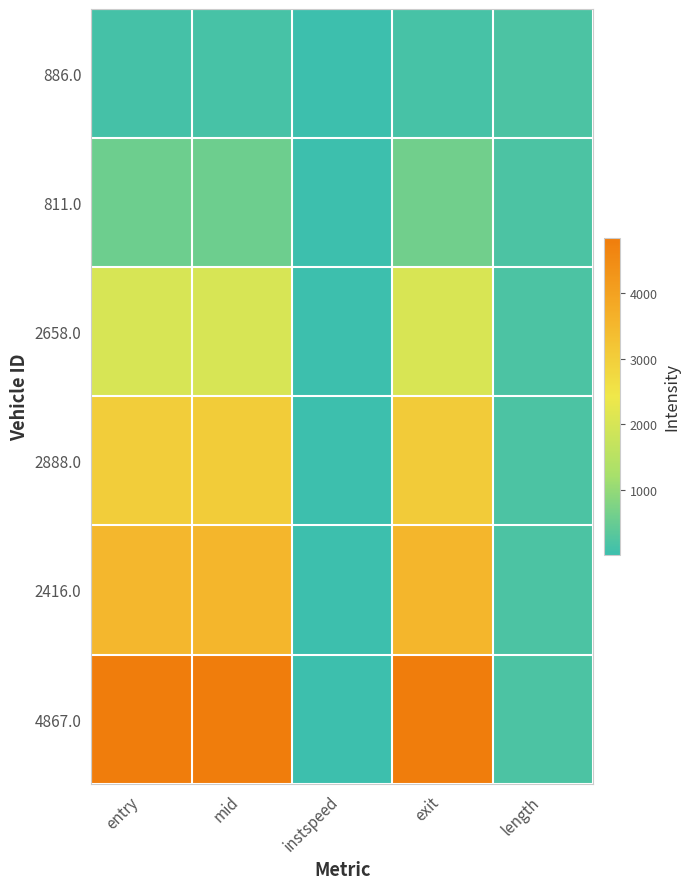

Which series has the largest total across all categories?

4867.0